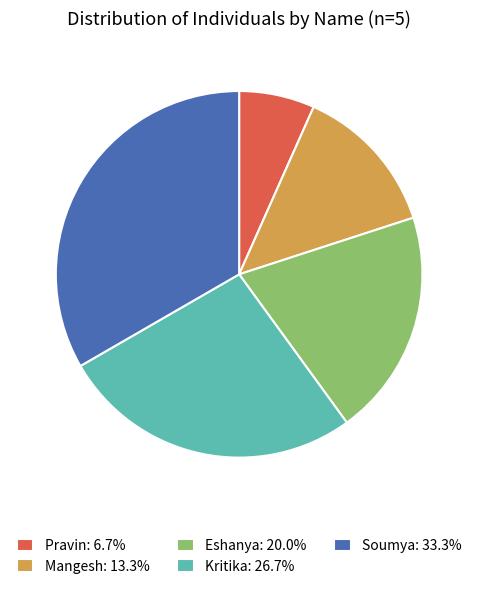

Do Mangesh: 13.3% and Eshanya: 20.0% together represent more than half of the pie?

No